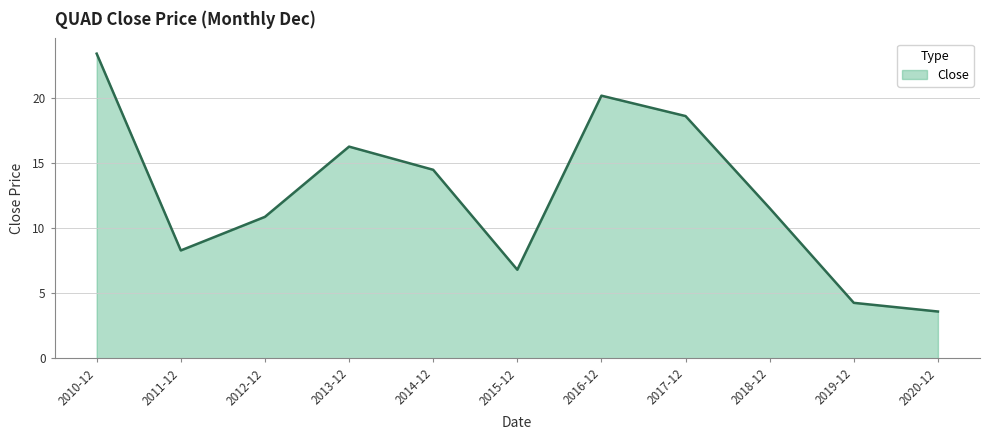

Where is the first local minimum?

2011-12